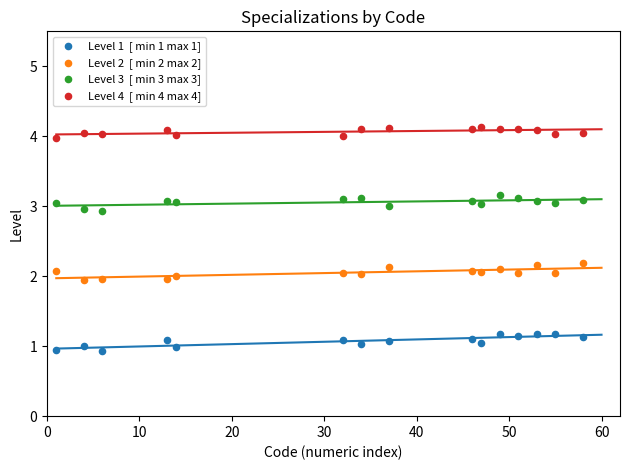

Across all data points, what is the range of Y values (max minus min)?

3.2